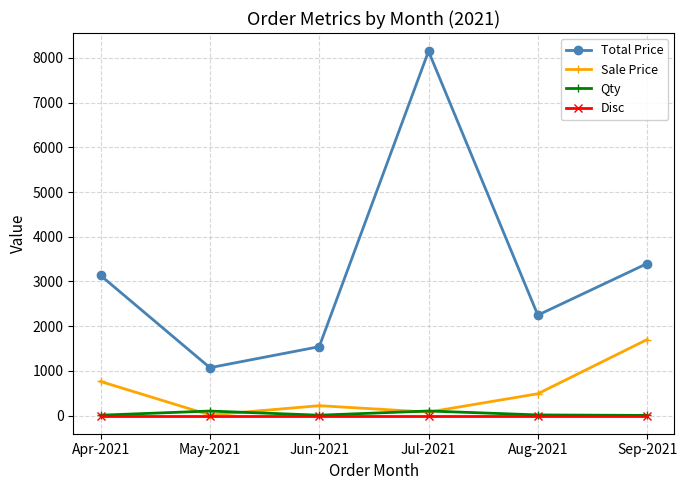

The value of Total Price at Apr-2021 is 3133.0. True or false?

True